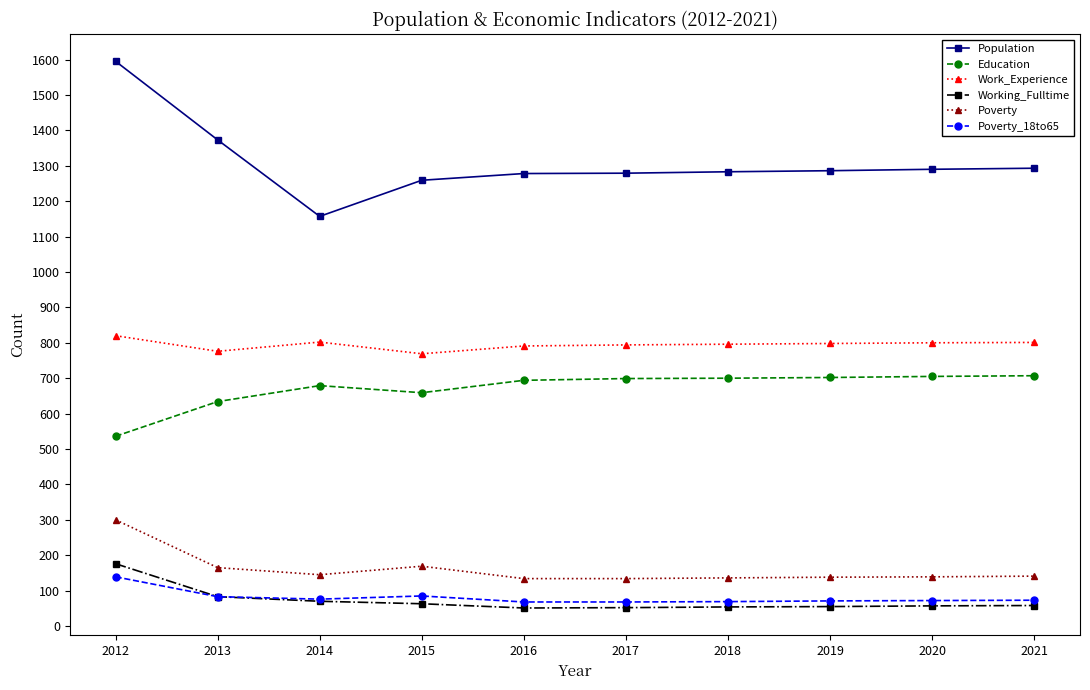

Where does the Work_Experience series first go above 798?

2012